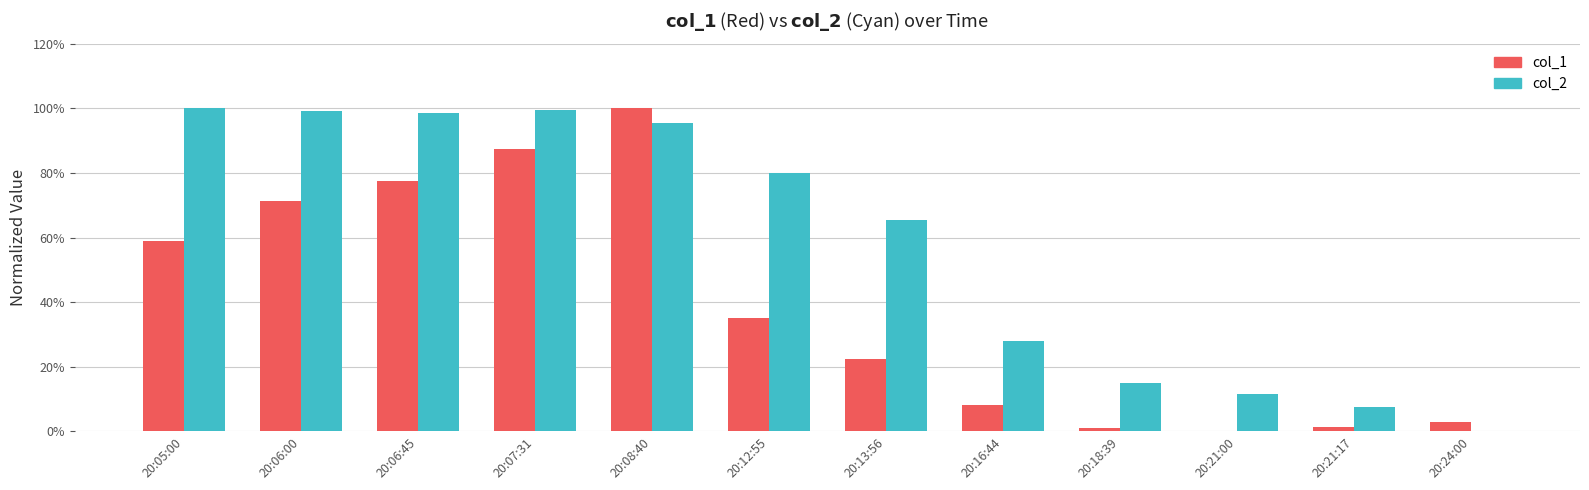

What is the label of the 4th bar from the left?

20:07:31